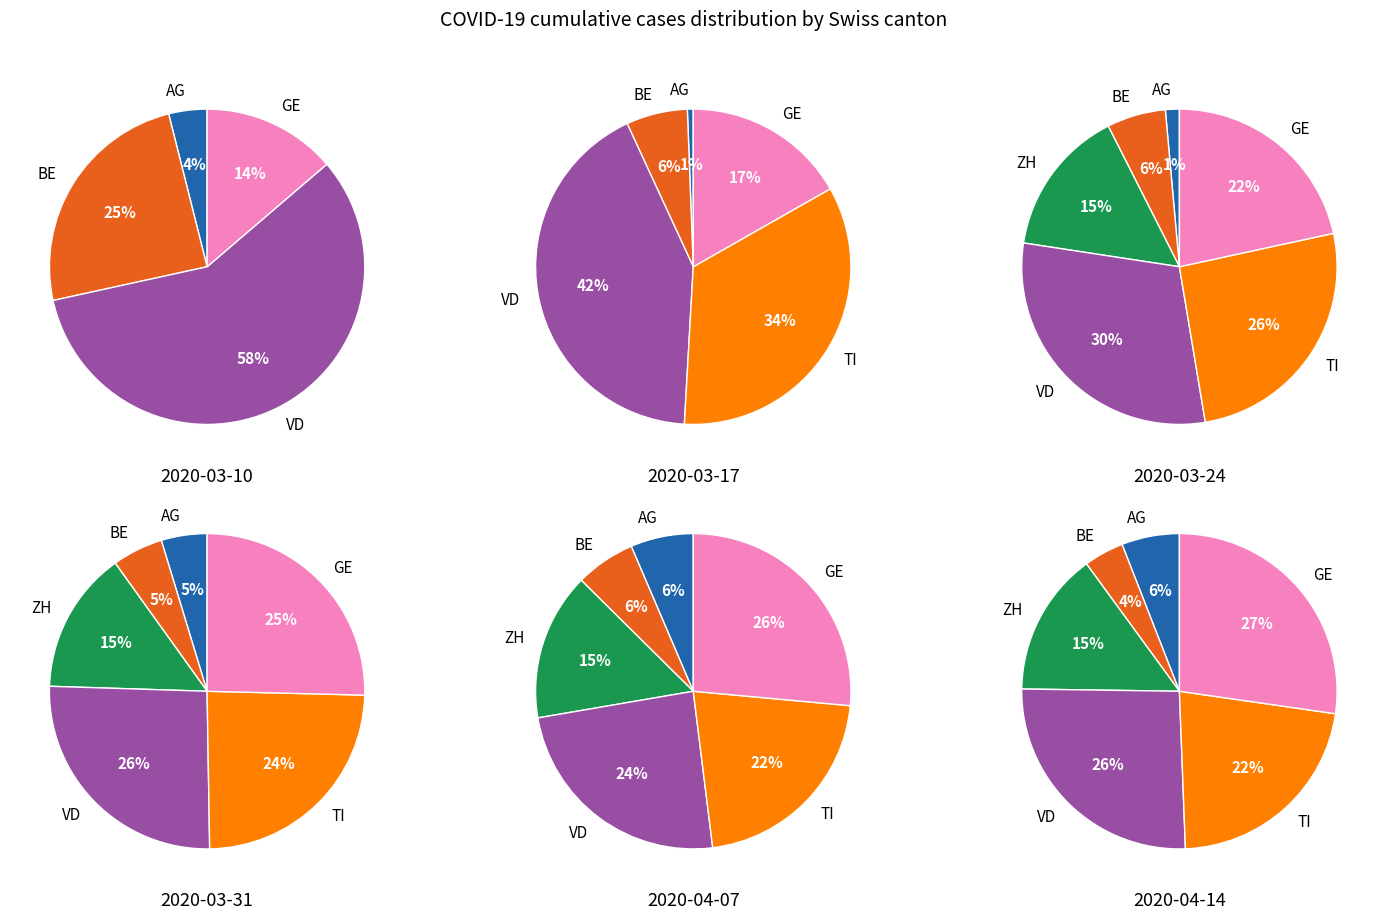

To the nearest percent, what is the difference between the 2 and 5 slice percentages?

11%